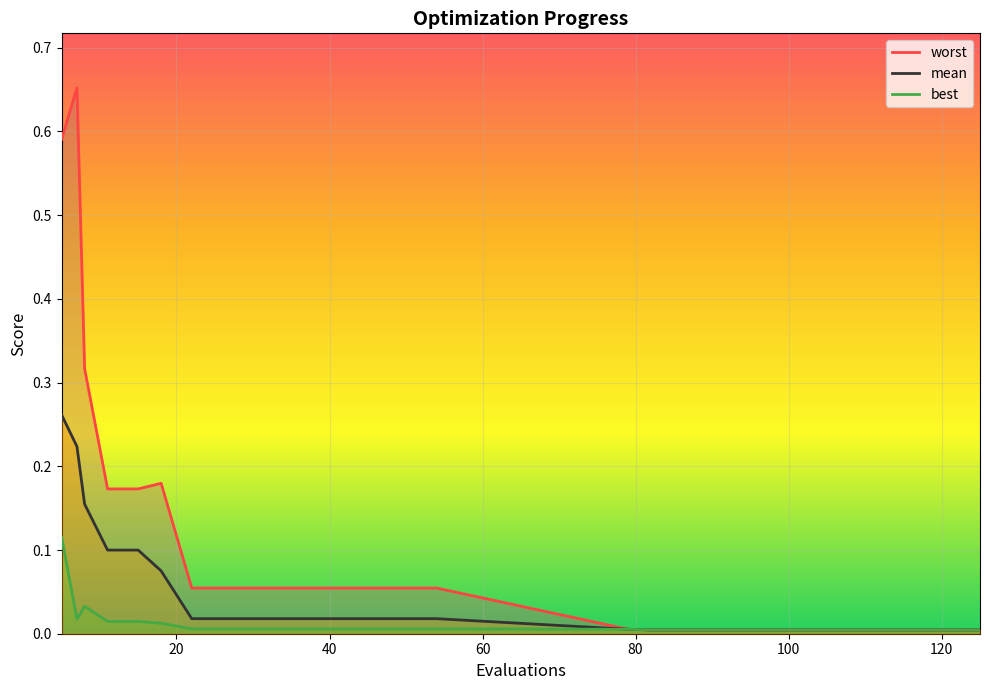

How many lines are shown in the chart?

3